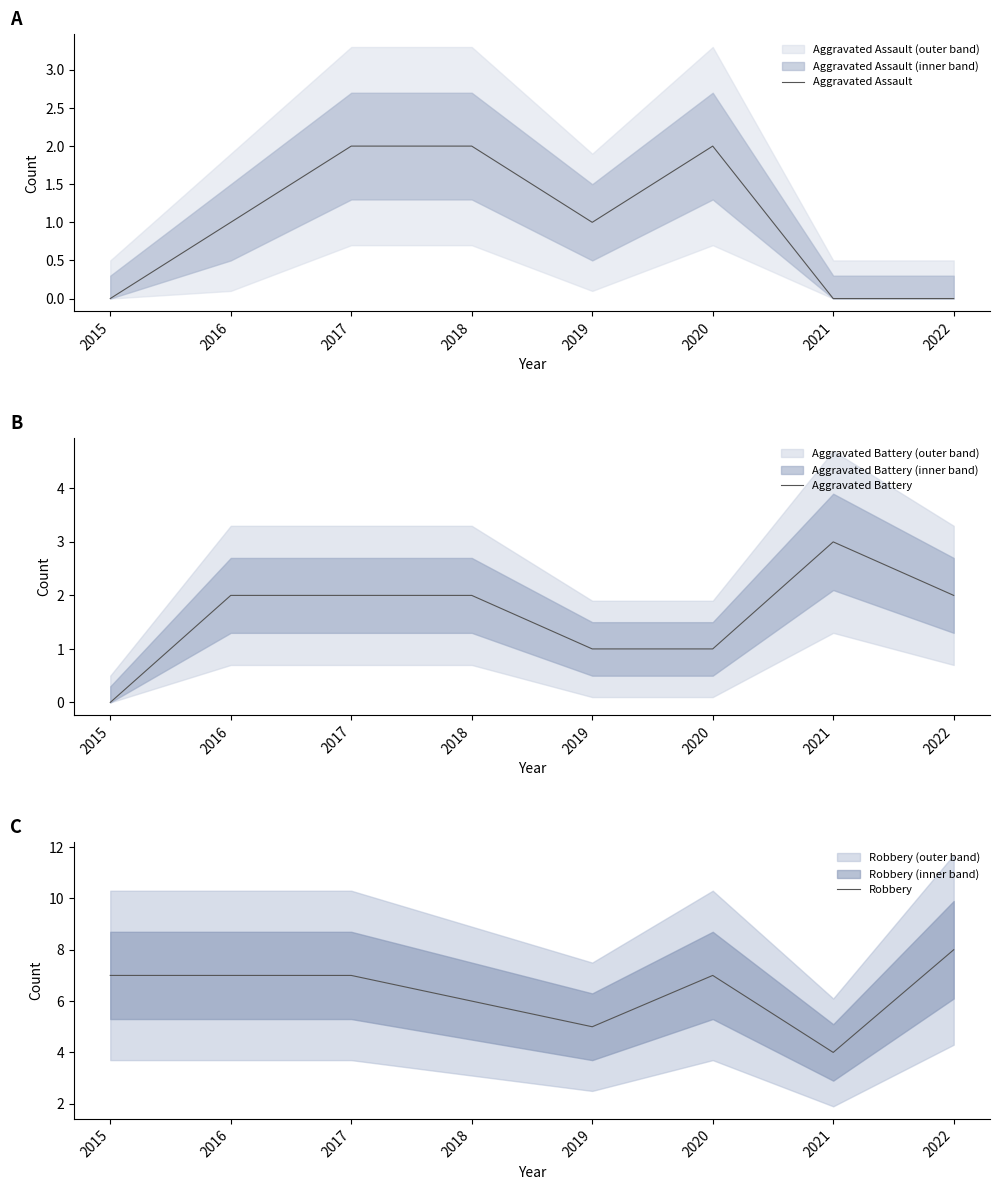

Which series changed the most between 2015 and 2020?

Aggravated Assault